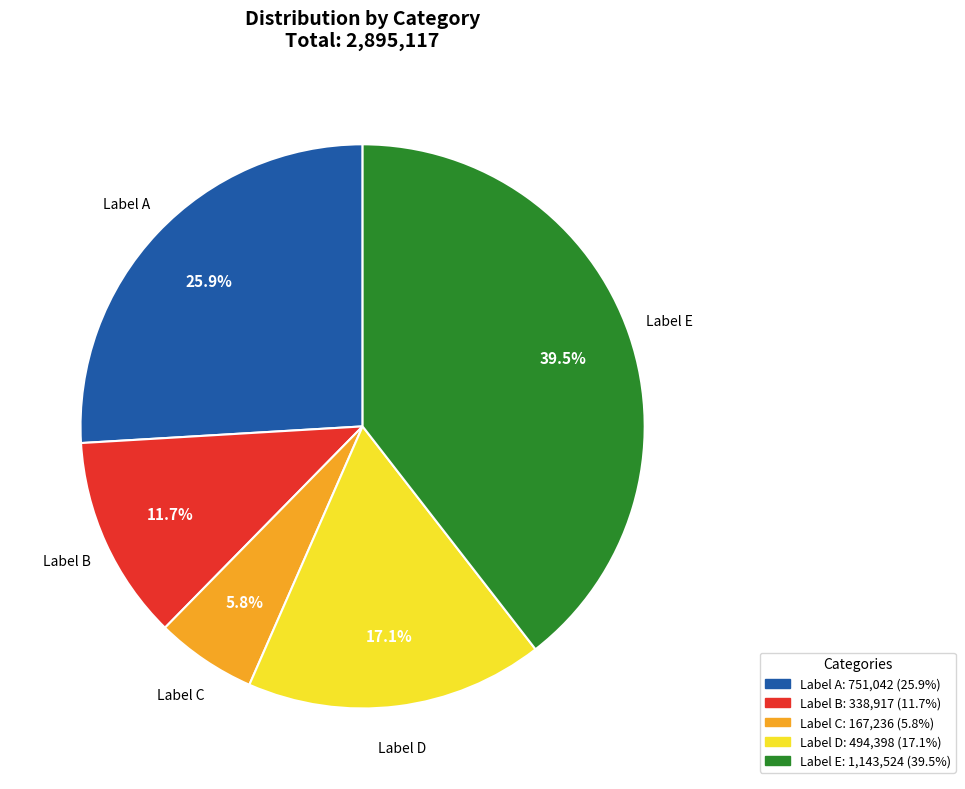

Does Label E account for over 50% of the chart?

No